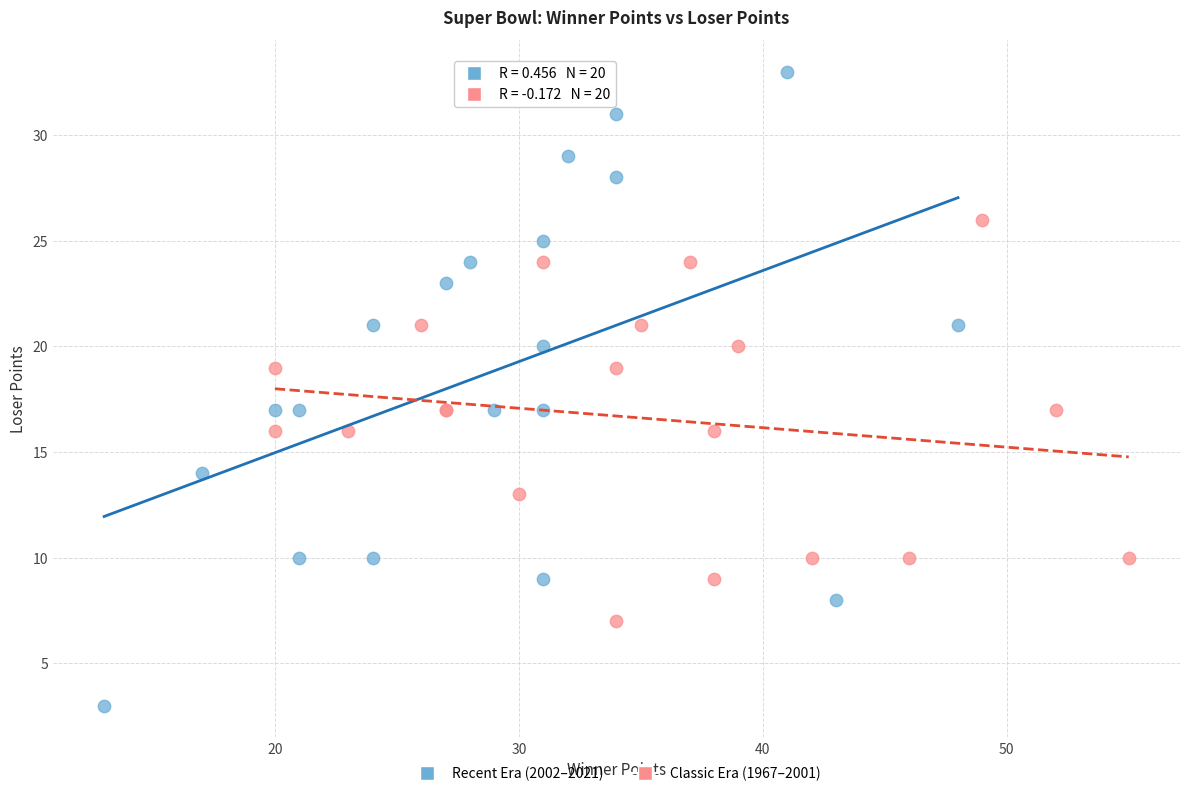

Which series has the widest spread of Y values?

Recent Era (2002–2021)